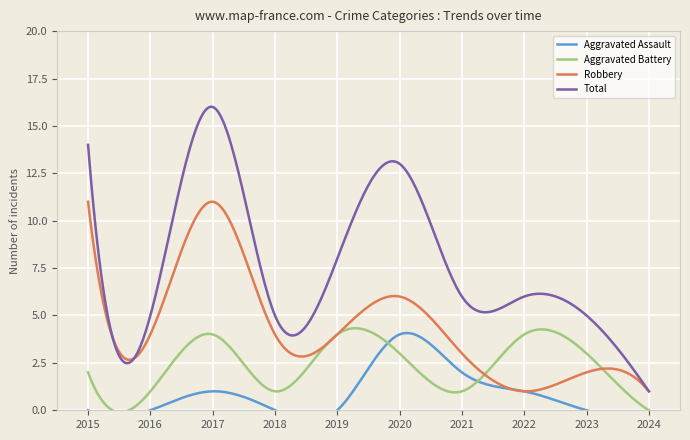

At 2019, list the series in order from smallest to largest.

Aggravated Assault, Aggravated Battery, Robbery, Total